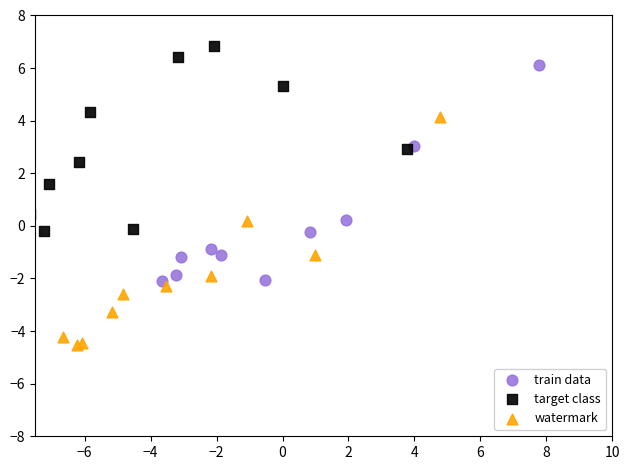

Which series reaches the maximum Y coordinate?

target class